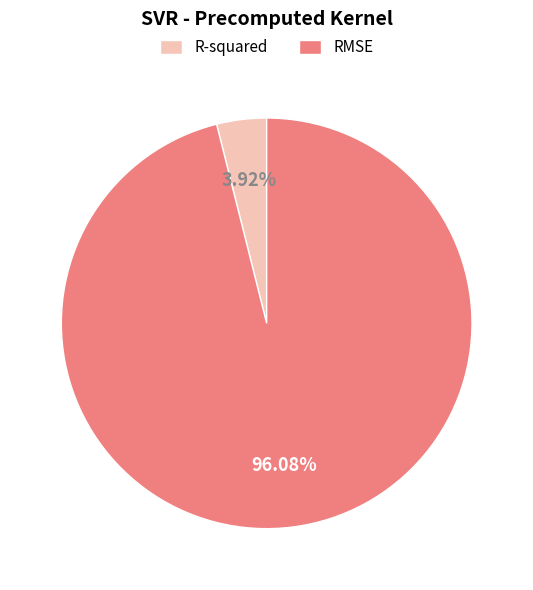

To the nearest percent, what is the difference between the R-squared and RMSE slice percentages?

92%